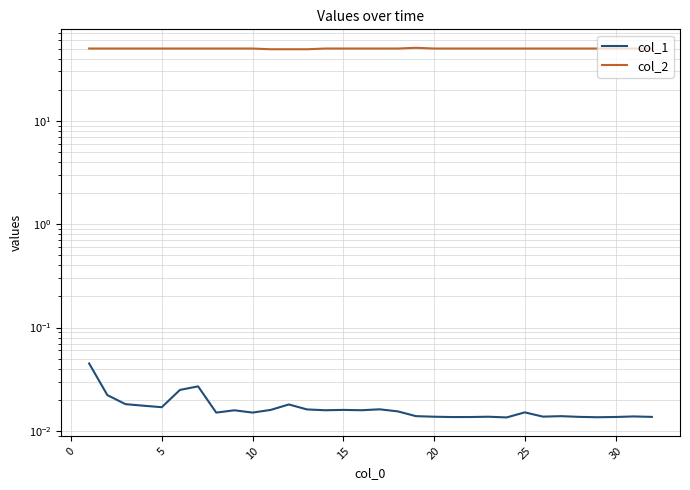

Is the value of col_2 at 20 greater than the value of col_1 at 9?

Yes